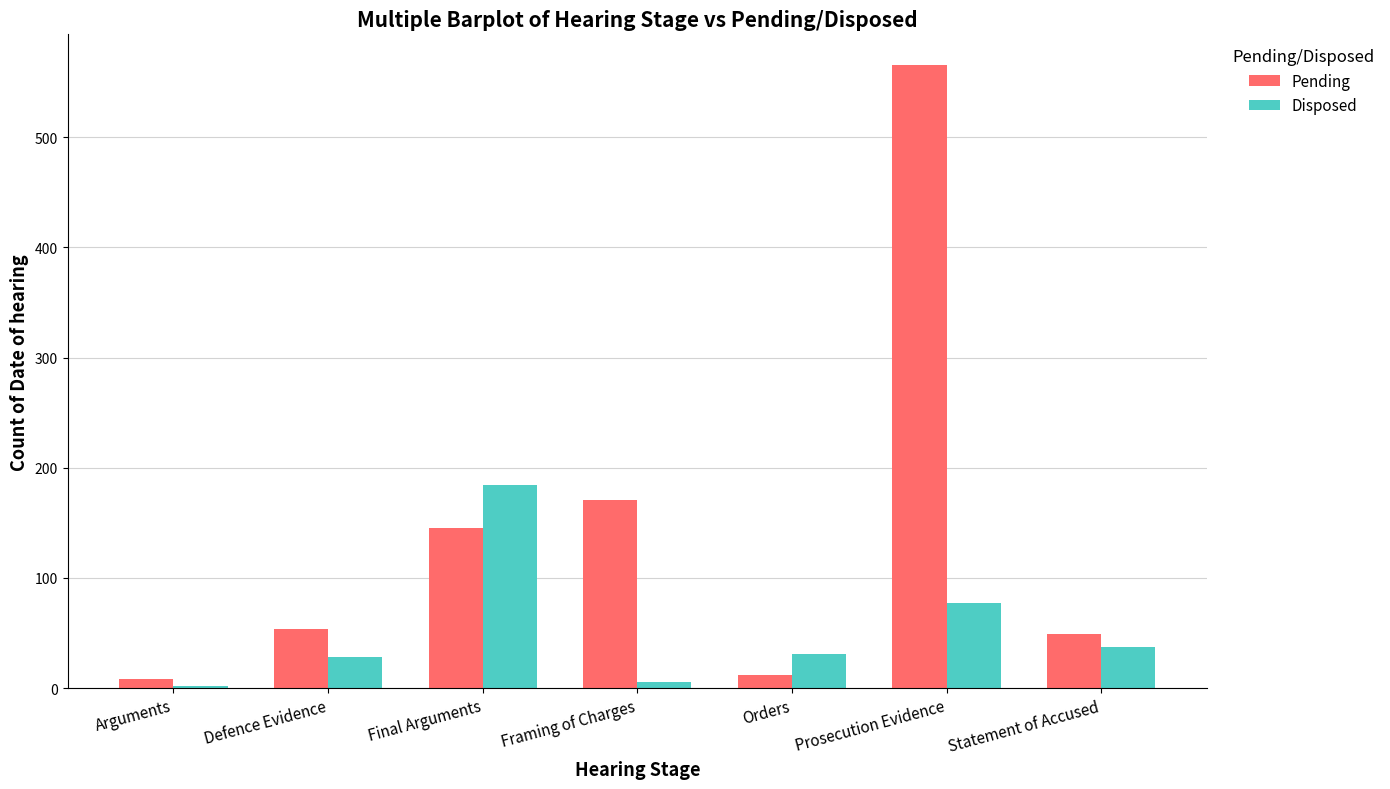

What is the greatest value displayed?

565